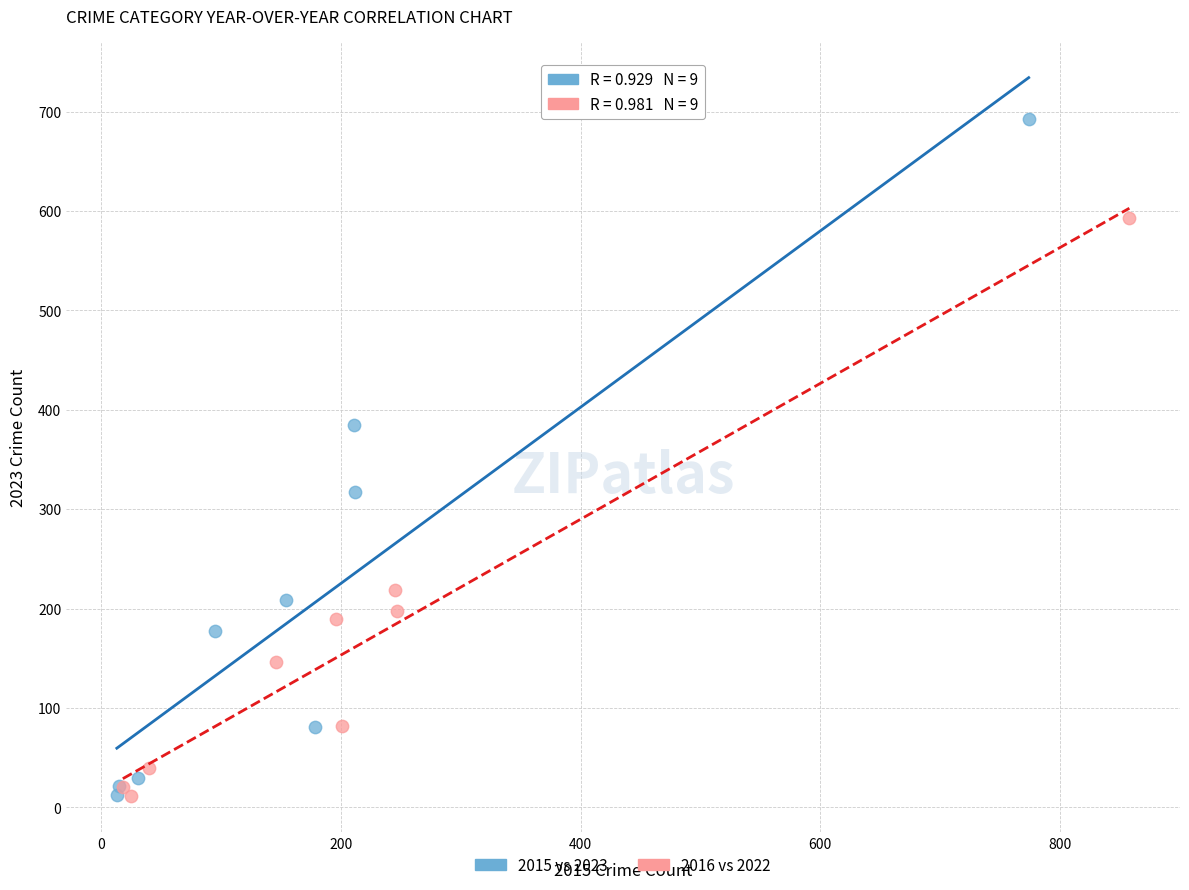

Which series contains the highest Y value?

2015 vs 2023